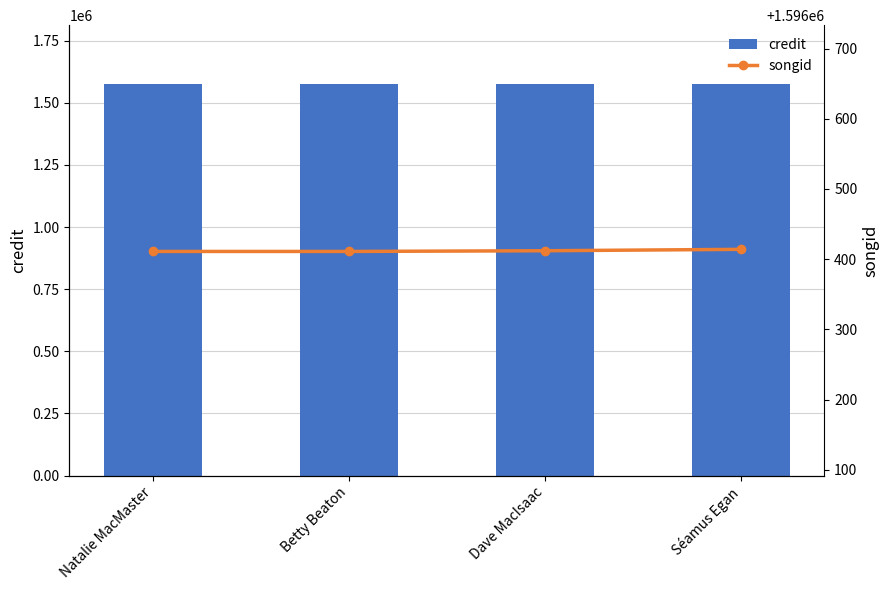

Is the value of songid at Natalie MacMaster greater than the value of credit at Natalie MacMaster?

Yes